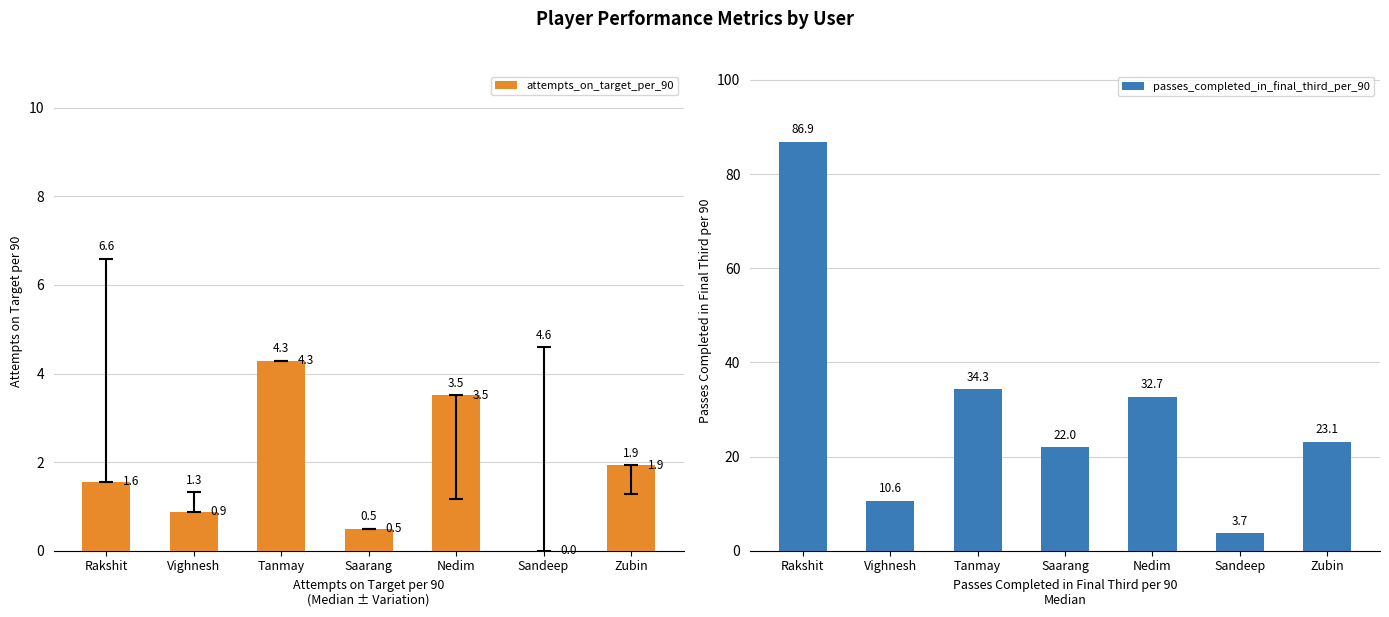

Is it true that passes_completed_in_final_third_per_90 equals 2.4 at Vighnesh?

False